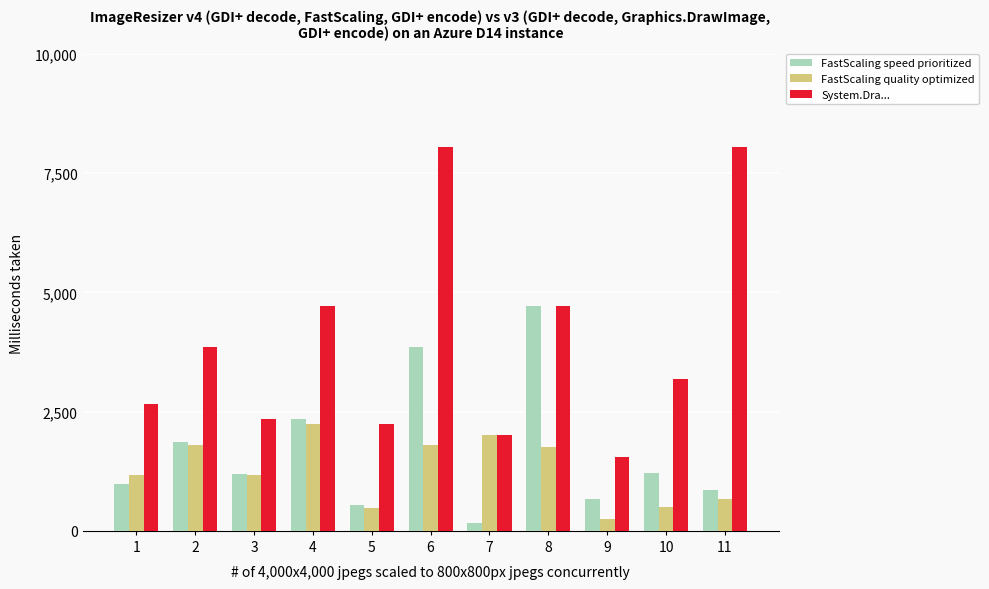

The FastScaling speed prioritized series shows 664.3 at 9. True or false?

True